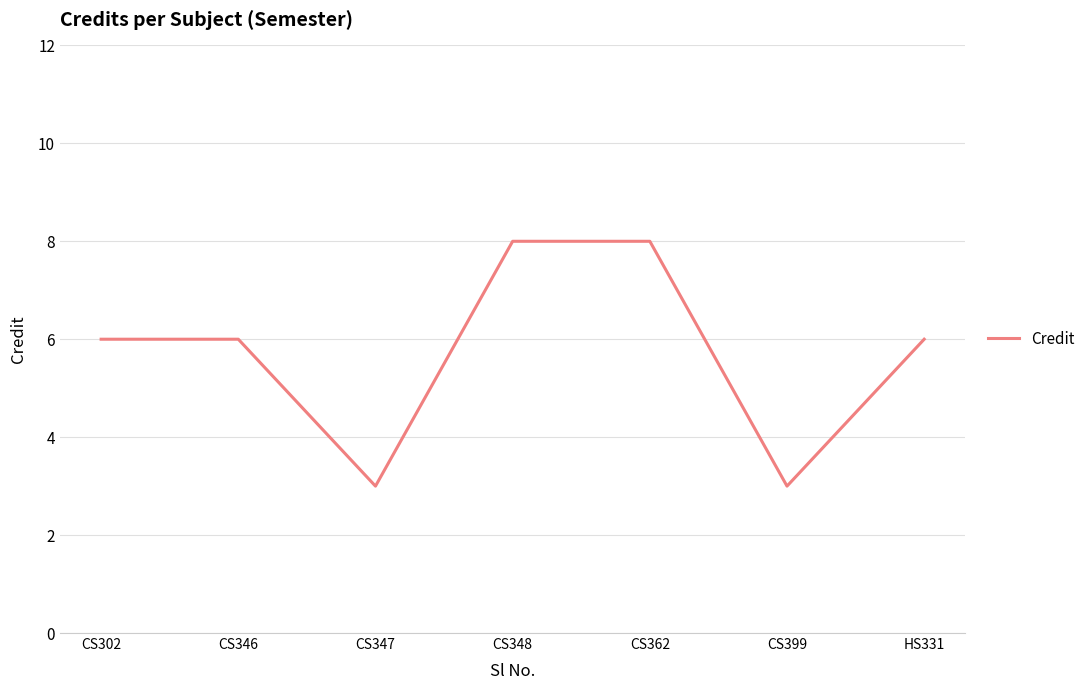

What position from the left is CS346?

2